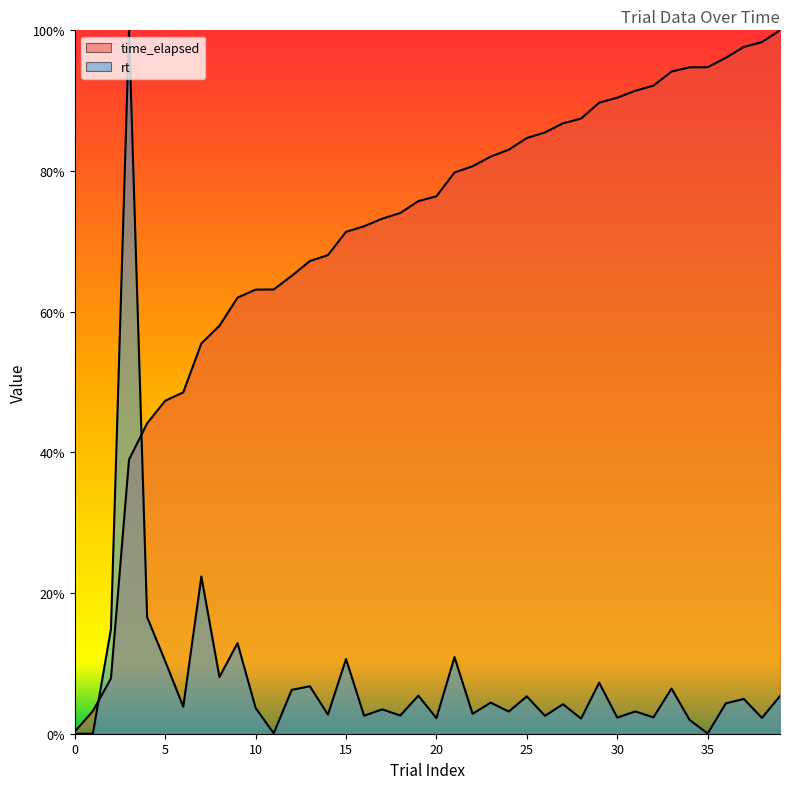

Which series has the largest range (max minus min)?

rt